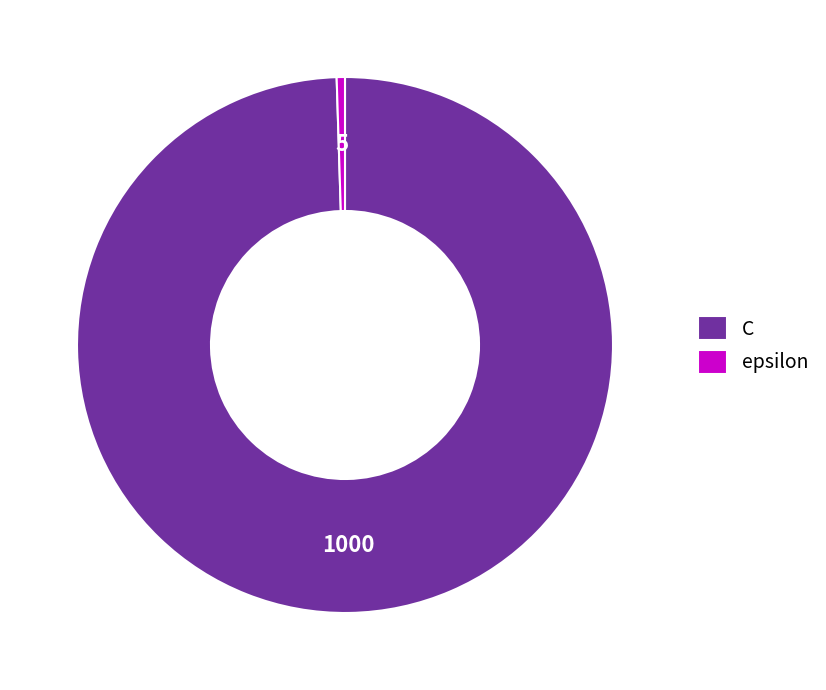

Which category has the smallest portion of the pie?

epsilon